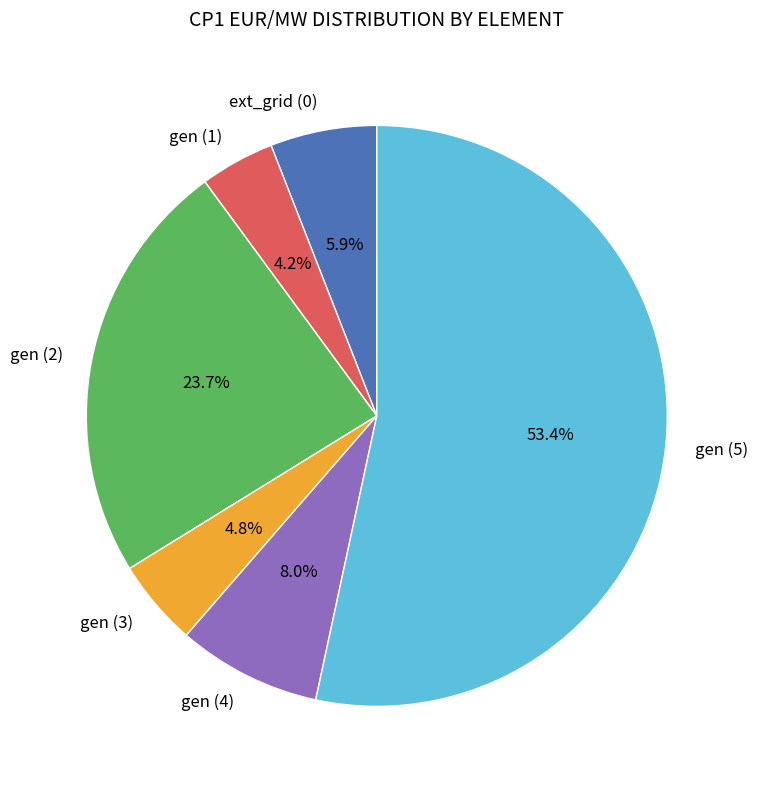

Rank the categories by value from lowest to highest.

gen (1), gen (3), ext_grid (0), gen (4), gen (2), gen (5)